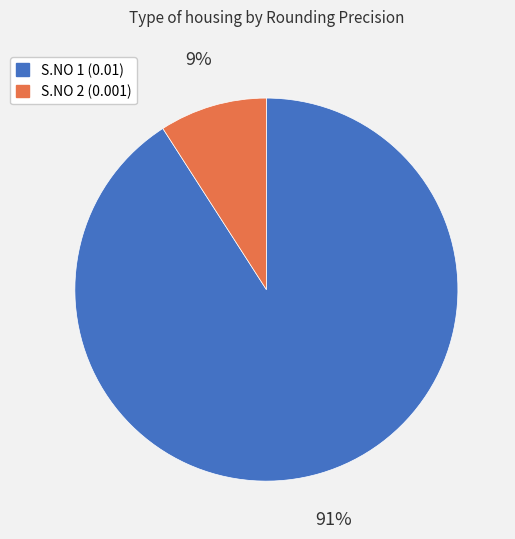

Is there a majority slice in this chart?

Yes